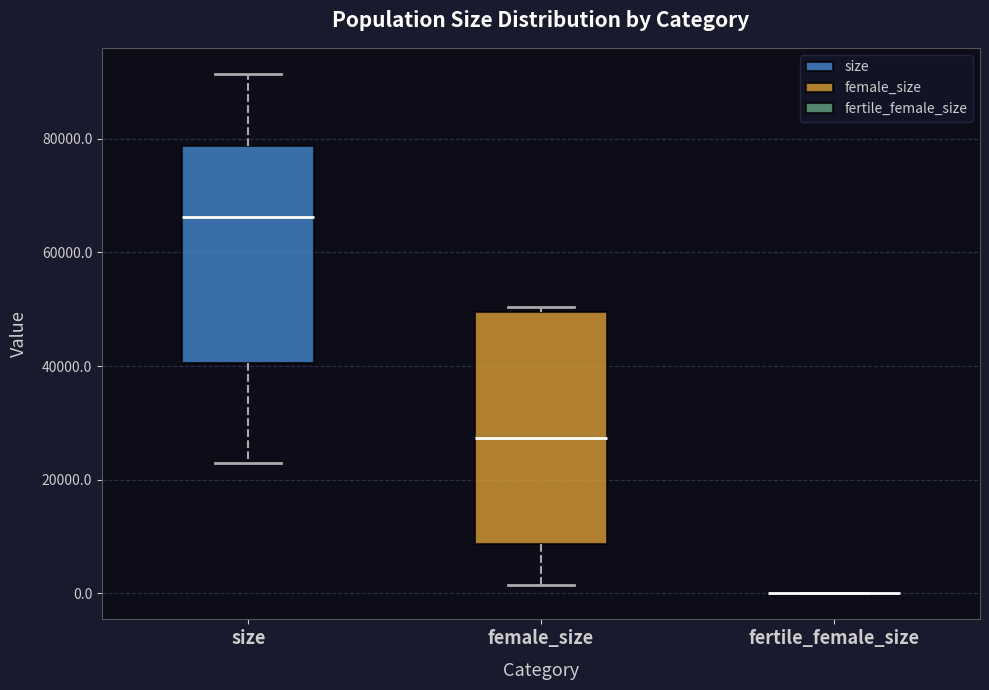

Reading left to right, read every box against the y-axis: the position of its median line, the range the box covers, and the ends of its whiskers. The values are not printed on the chart, so give them approximately, as read against the axis.

size: median 66000, box 40000 to 78000, whiskers 22000 to 92000
female_size: median 28000, box 8000 to 50000, whiskers 2000 to 50000 (just above the box's upper edge)
fertile_female_size: box collapsed to a line at 0, whiskers 0 to 0